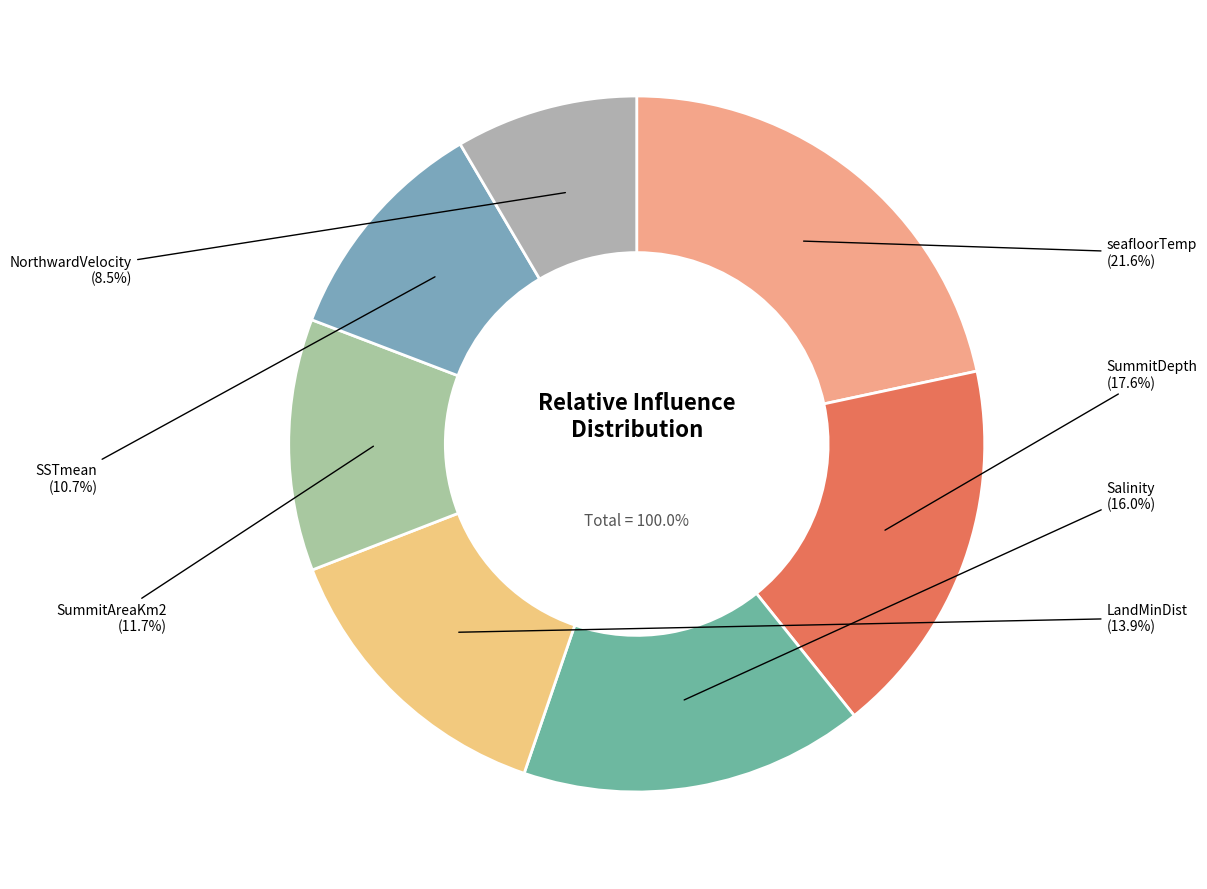

To the nearest percent, what is the average slice percentage?

14%